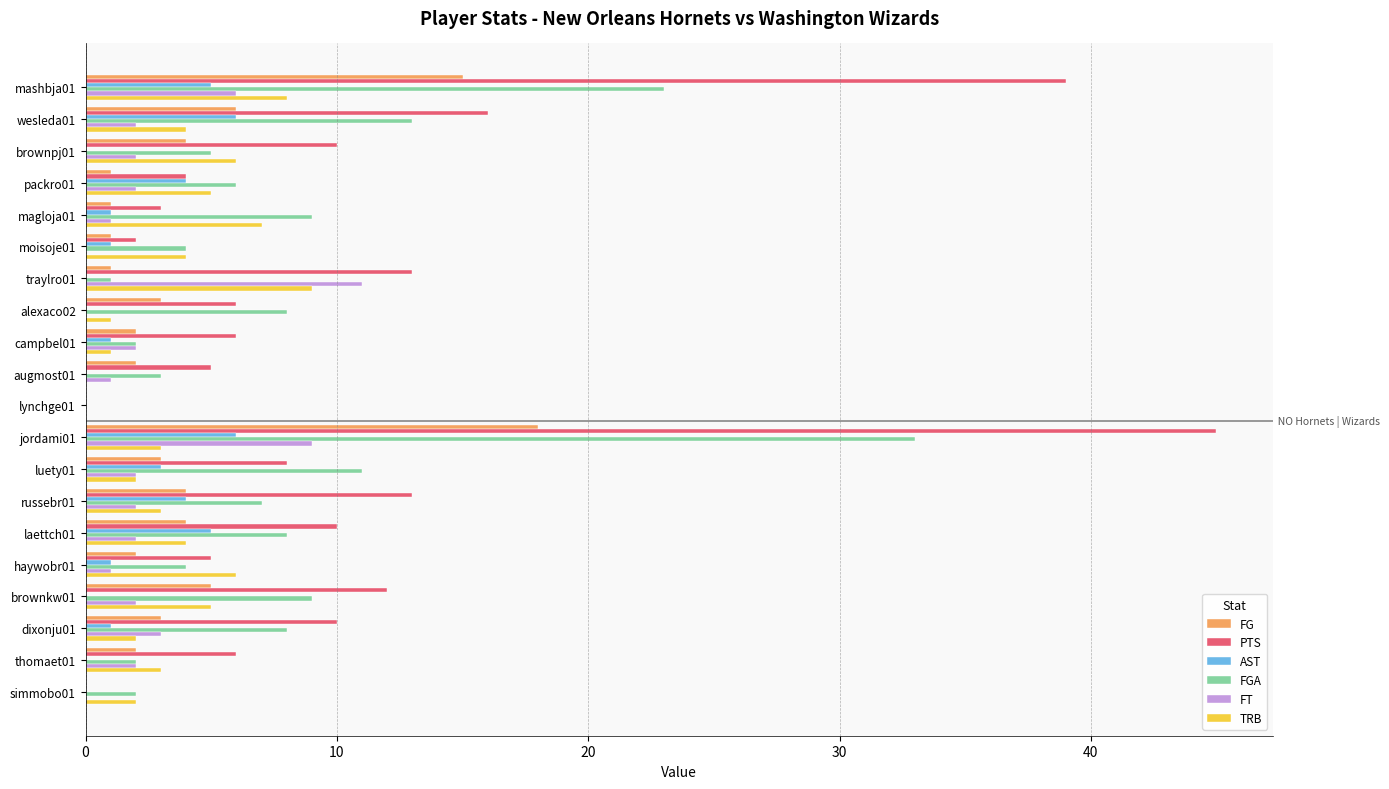

Which series has the largest total across all categories?

PTS